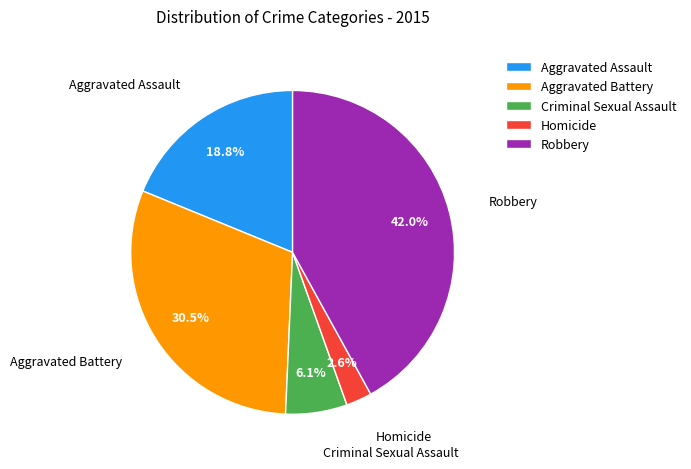

Rank the categories by value from lowest to highest.

Homicide, Criminal Sexual Assault, Aggravated Assault, Aggravated Battery, Robbery